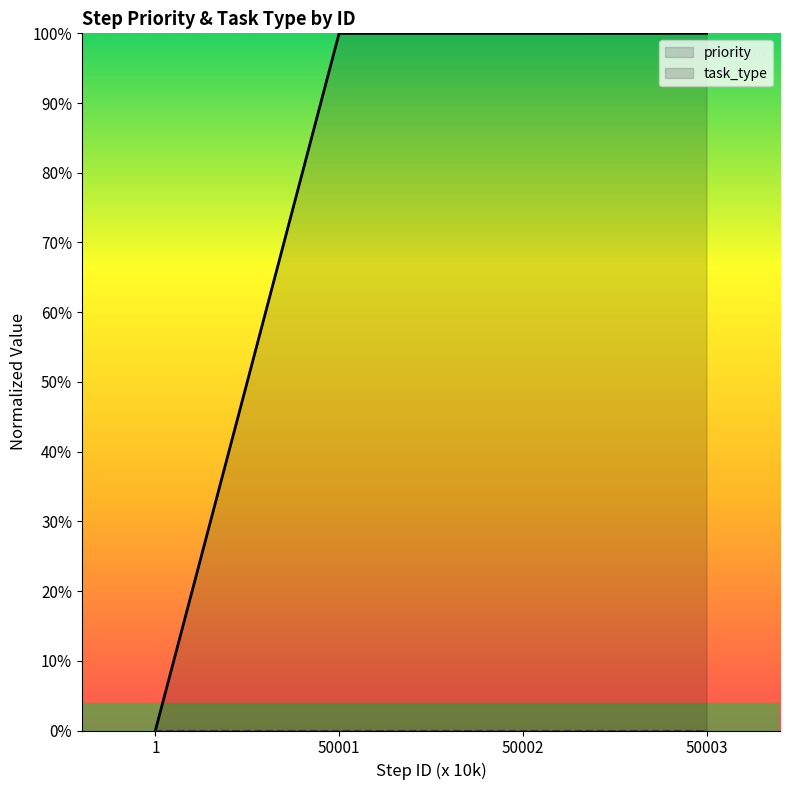

What is the greatest value displayed?

100.0